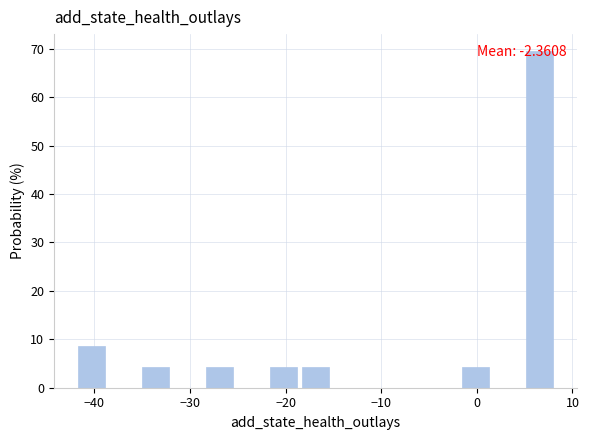

Around what value on the x-axis is the tallest bar? Give the approximate position of its centre, as read against the axis.

7